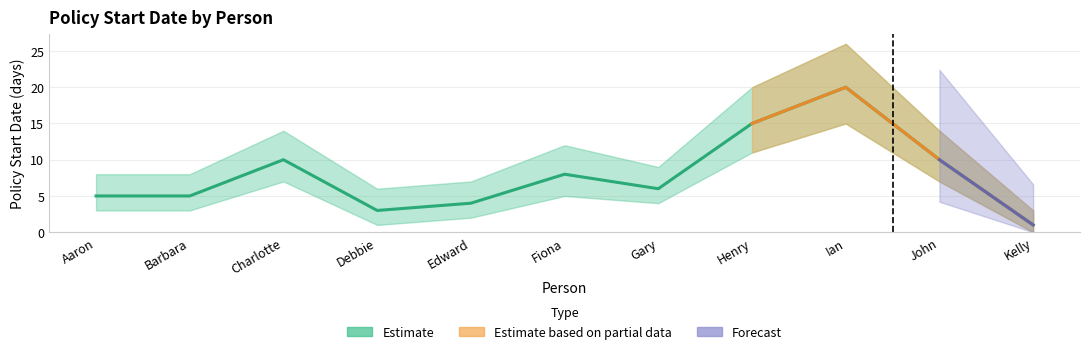

How many values in the Policy Start Date series are below 6?

5